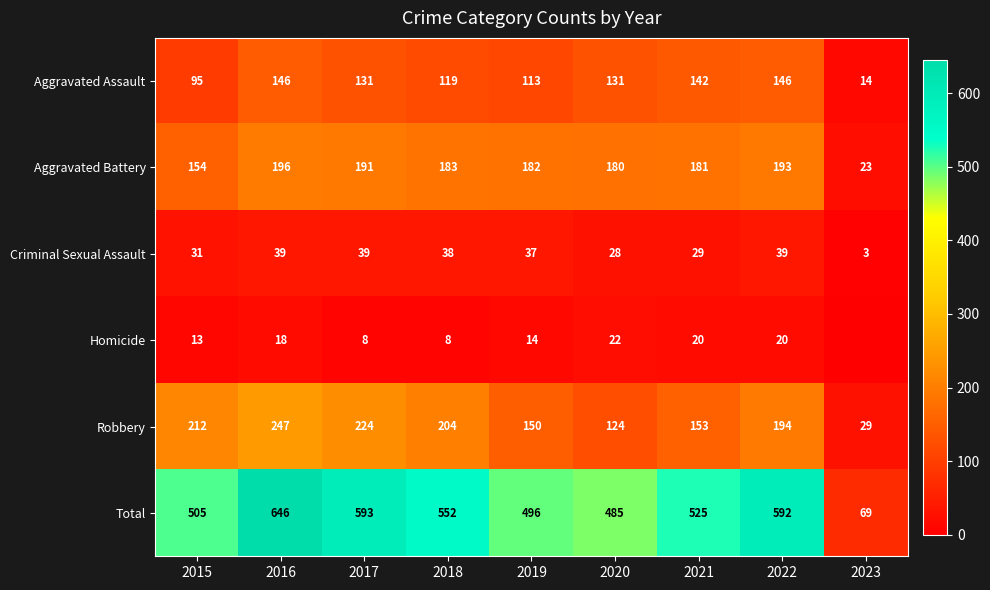

What is the difference between the Criminal Sexual Assault values at 2022 and 2021?

10